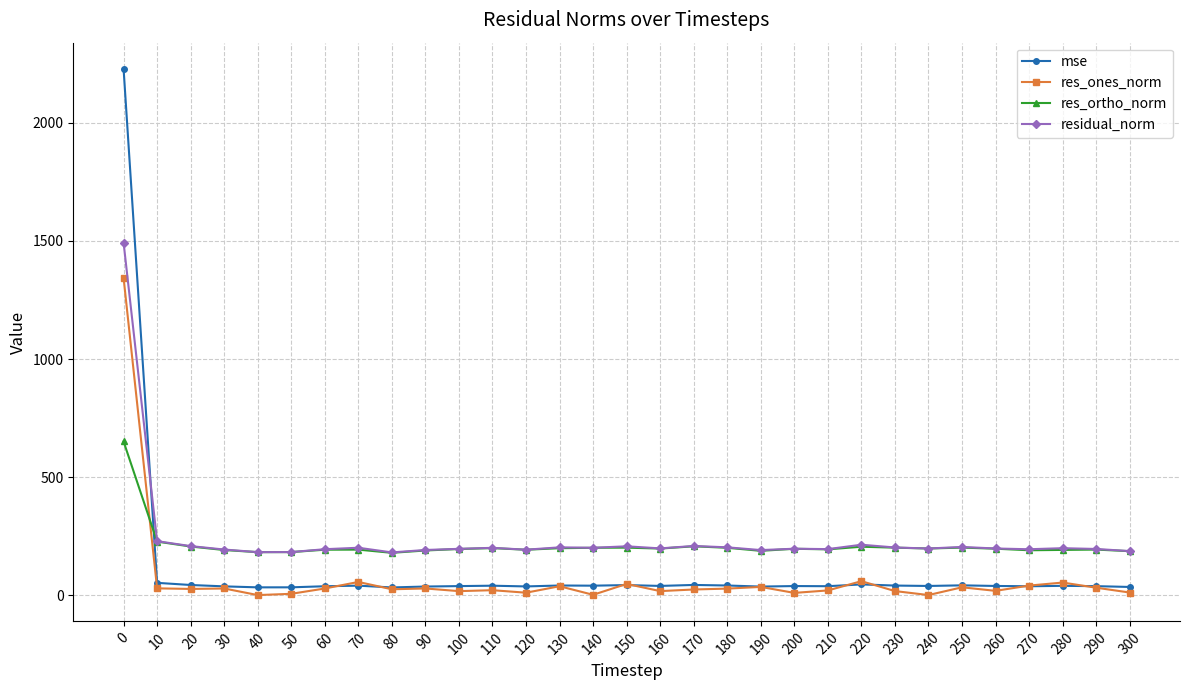

Rank the series by their maximum value, from highest to lowest.

mse, residual_norm, res_ones_norm, res_ortho_norm